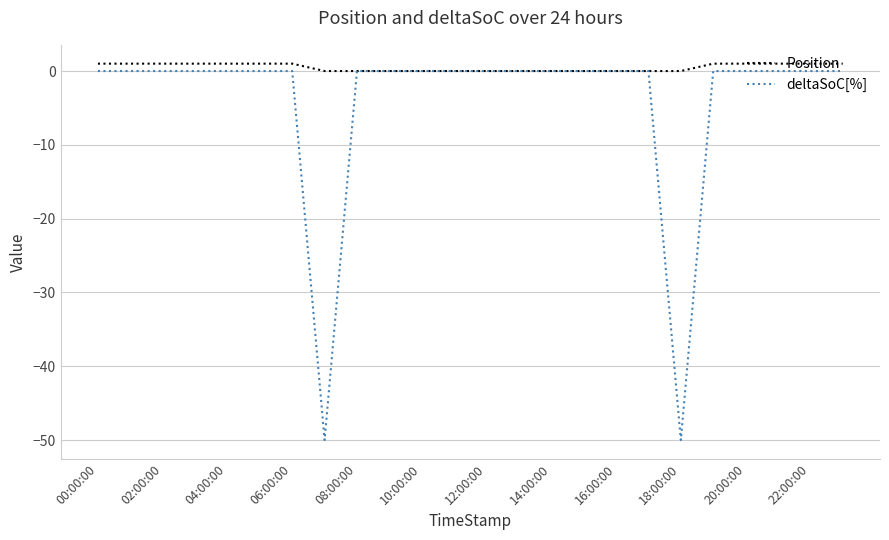

Rank the series by their average value, from lowest to highest.

deltaSoC[%], Position